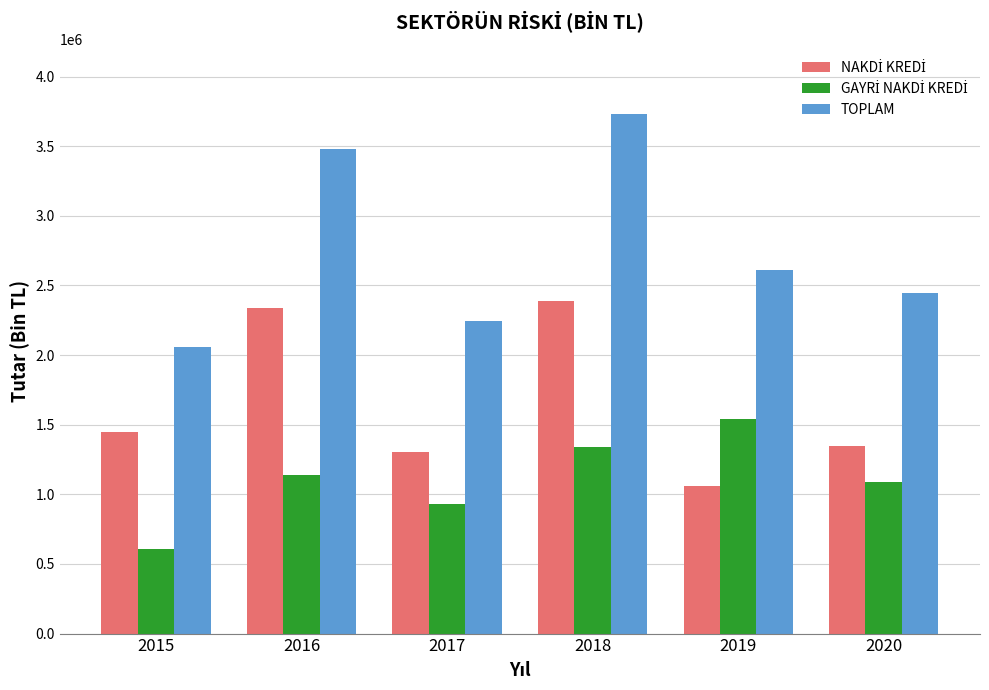

What is the total value across all series at 2016?

6958749.9